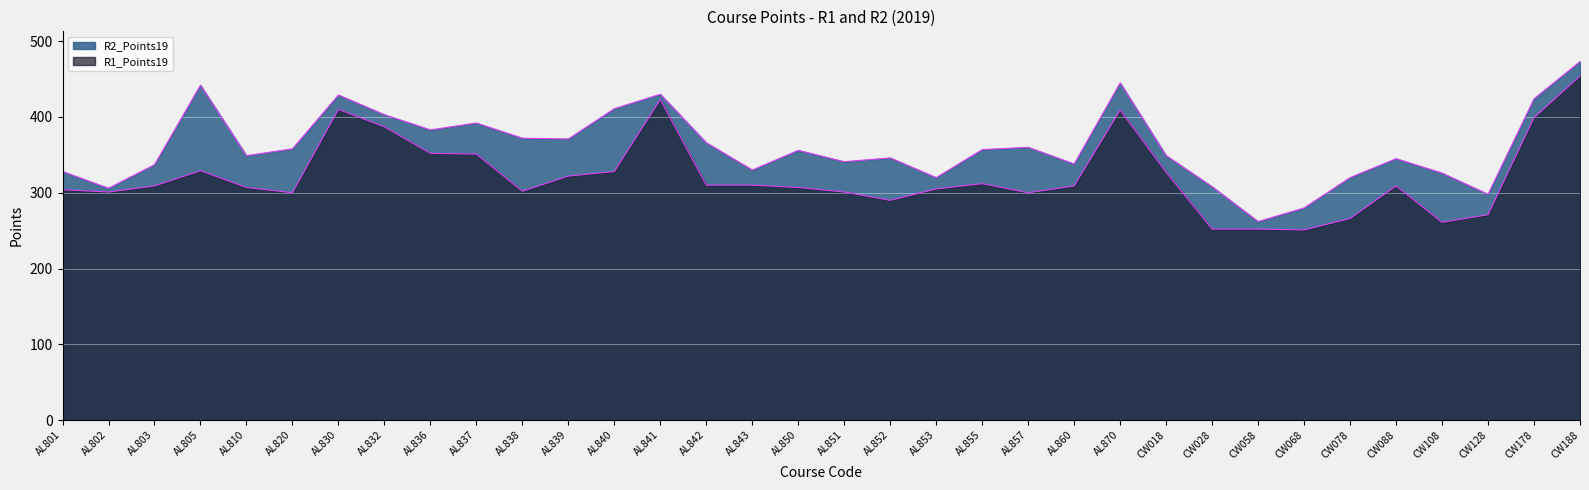

True or false: R1_Points19 and R2_Points19 intersect in this chart.

False